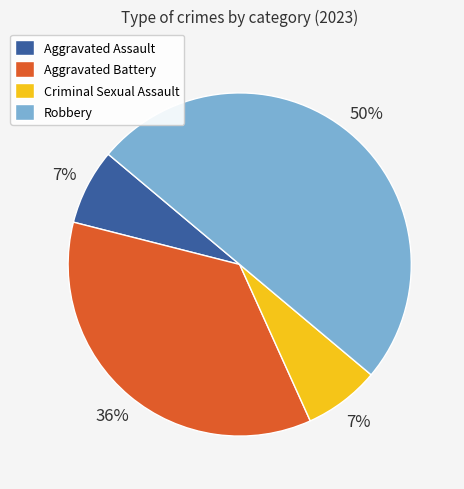

Do Aggravated Assault and Robbery together represent more than half of the pie?

Yes